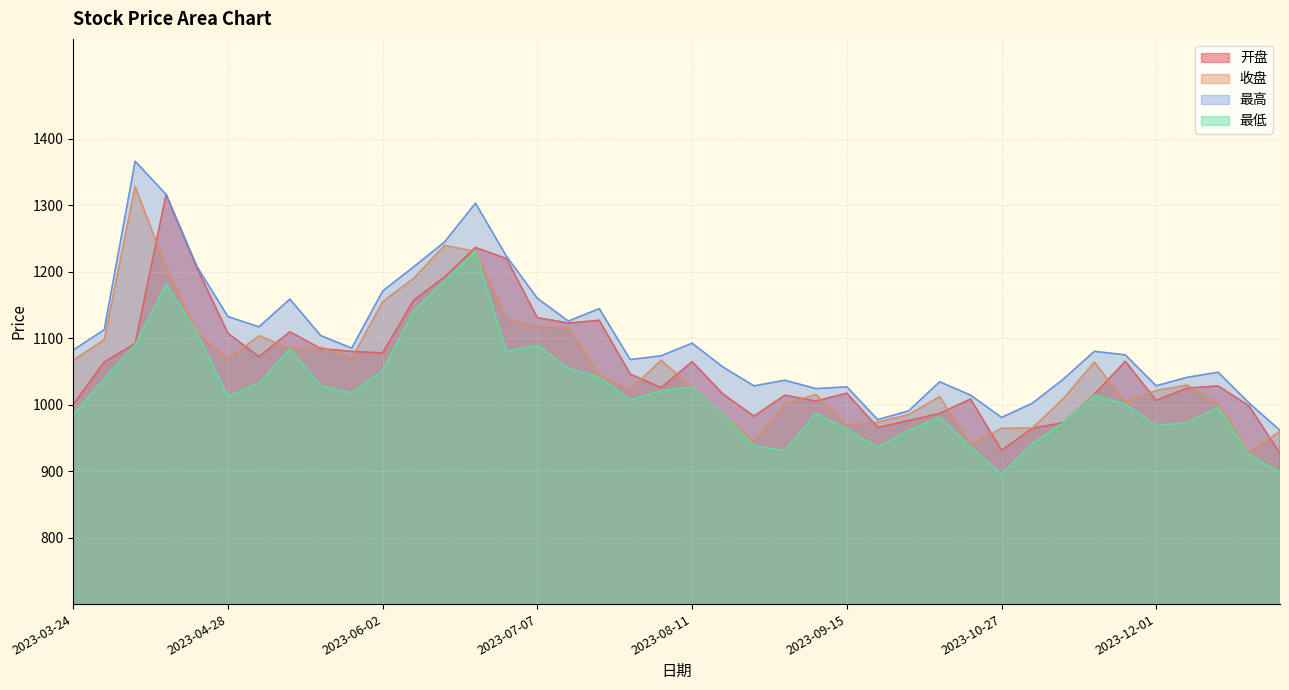

Which label corresponds to the largest value in the chart?

2023-04-07